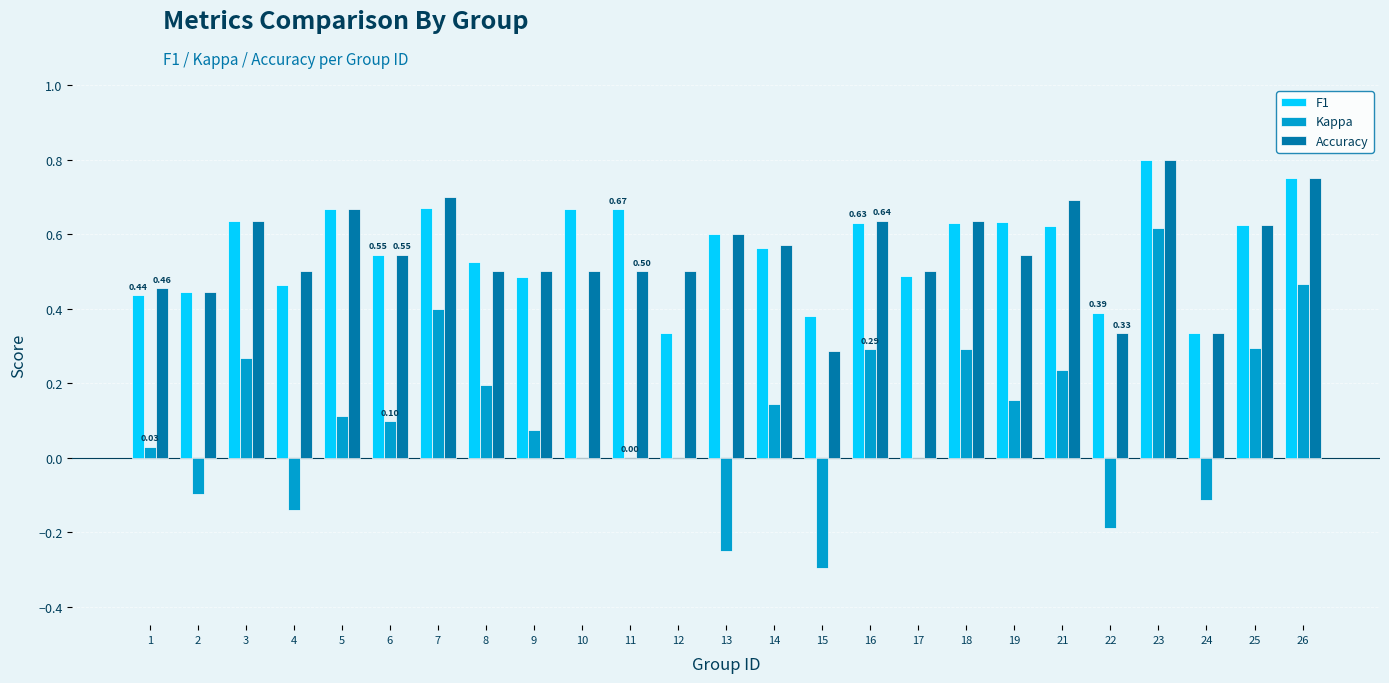

Is the value of Kappa at 13 greater than the value of Accuracy at 1?

No